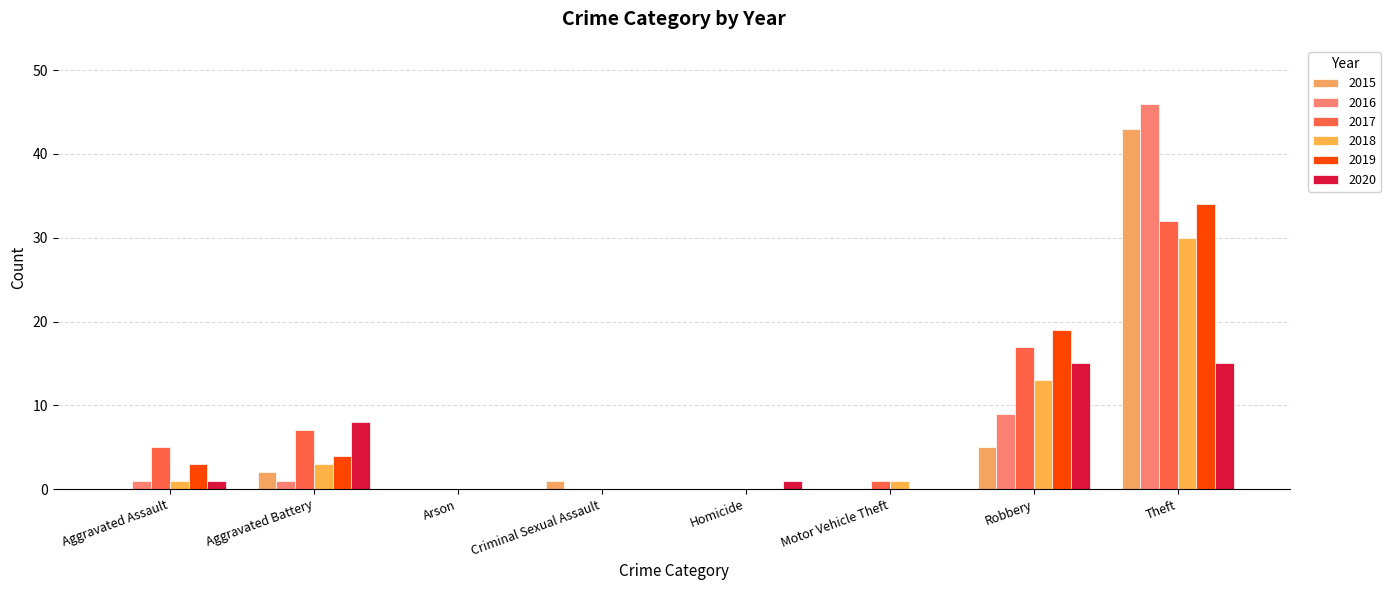

How many groups of bars are there?

8